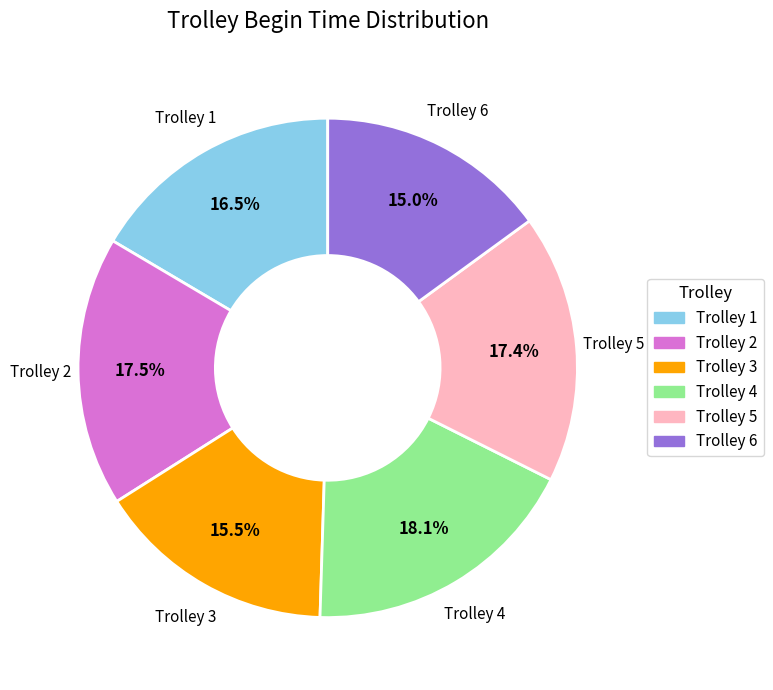

Is there a majority slice in this chart?

No